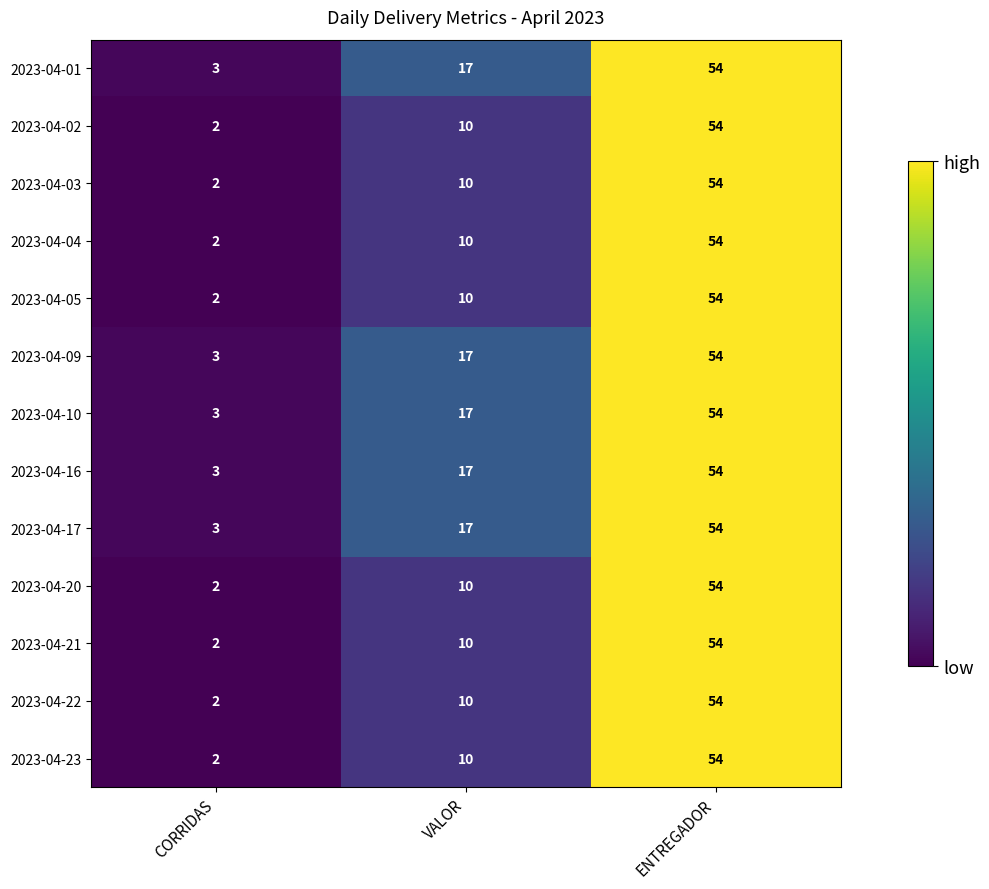

Where is 2023-04-22 nearest to the value 28?

VALOR